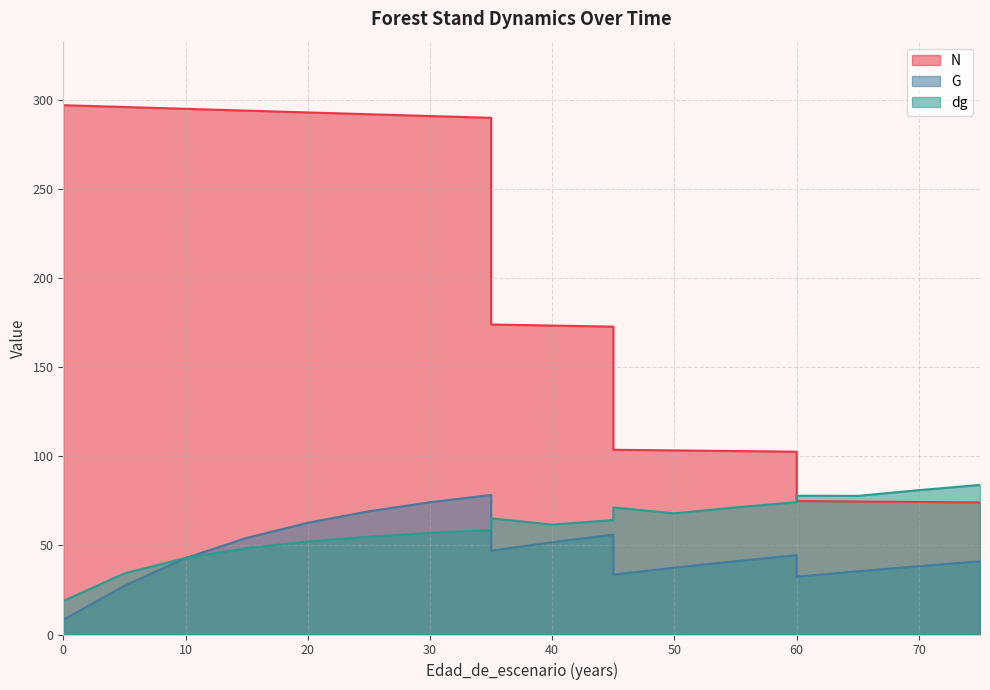

Read the G value at 65.

35.5